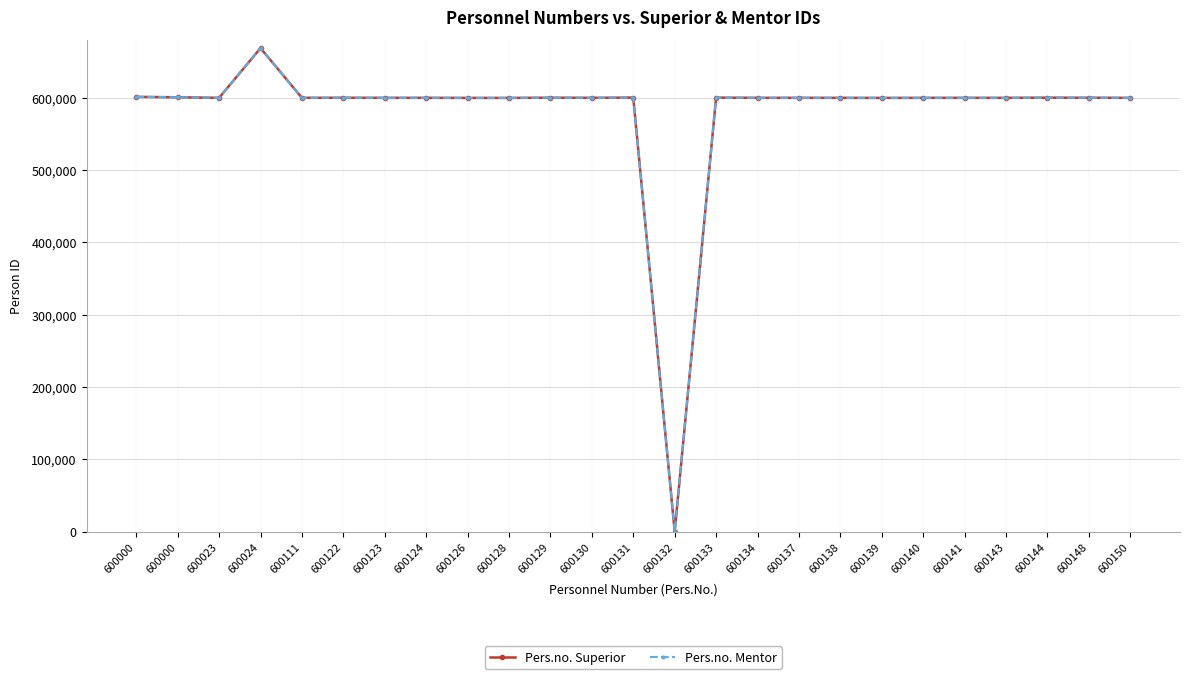

True or false: Pers.no. Mentor and Pers.no. Superior cross at least once.

False